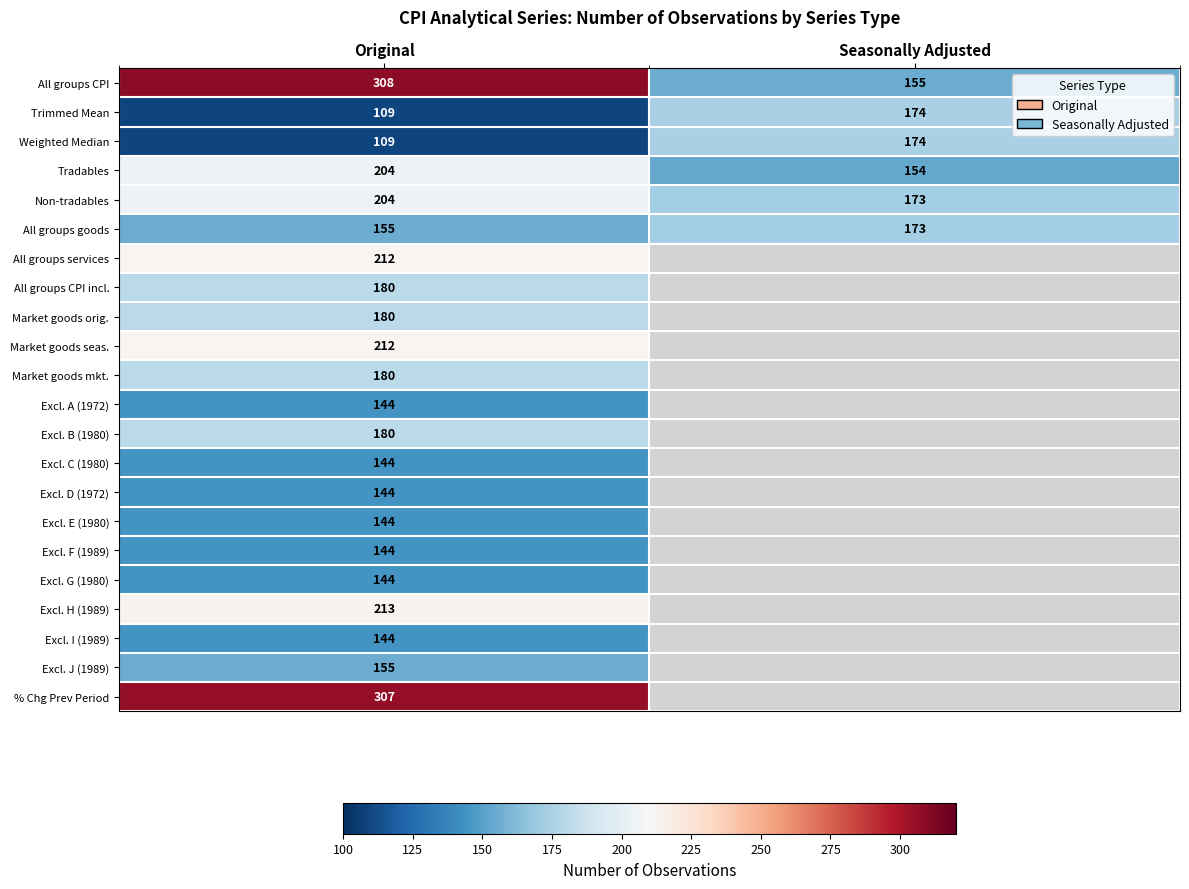

What is the difference between the highest and lowest values at Original?

199